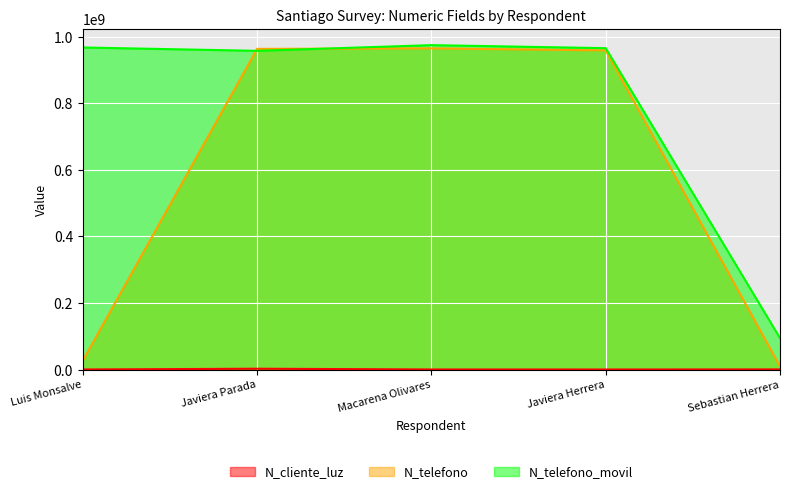

How many distinct data groups are displayed?

3